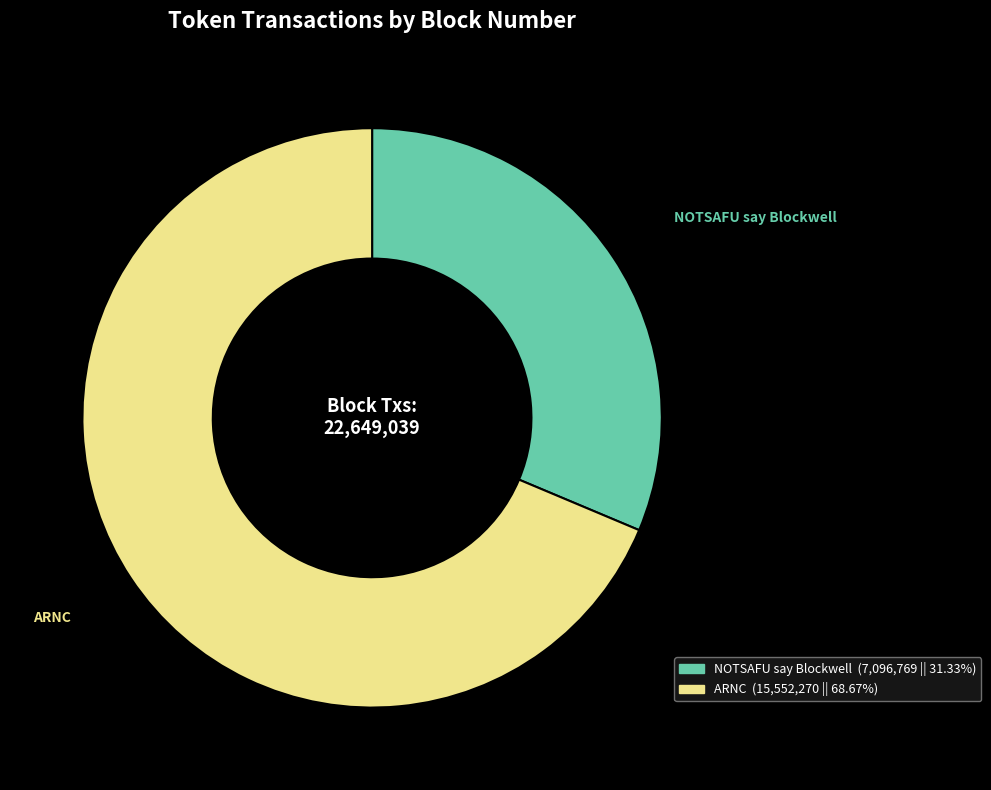

How many segments does this pie chart have?

2